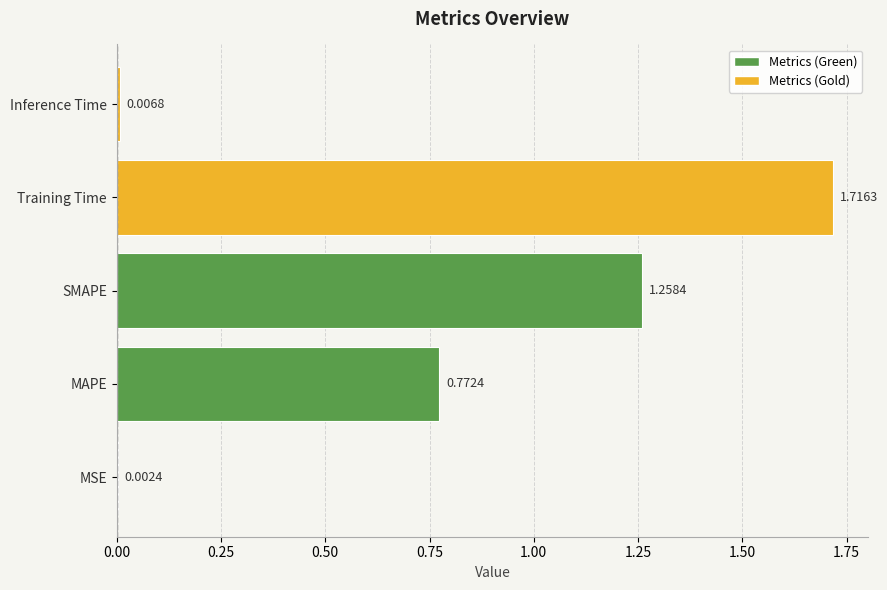

Rank the categories by value from highest to lowest.

Training Time, SMAPE, MAPE, Inference Time, MSE